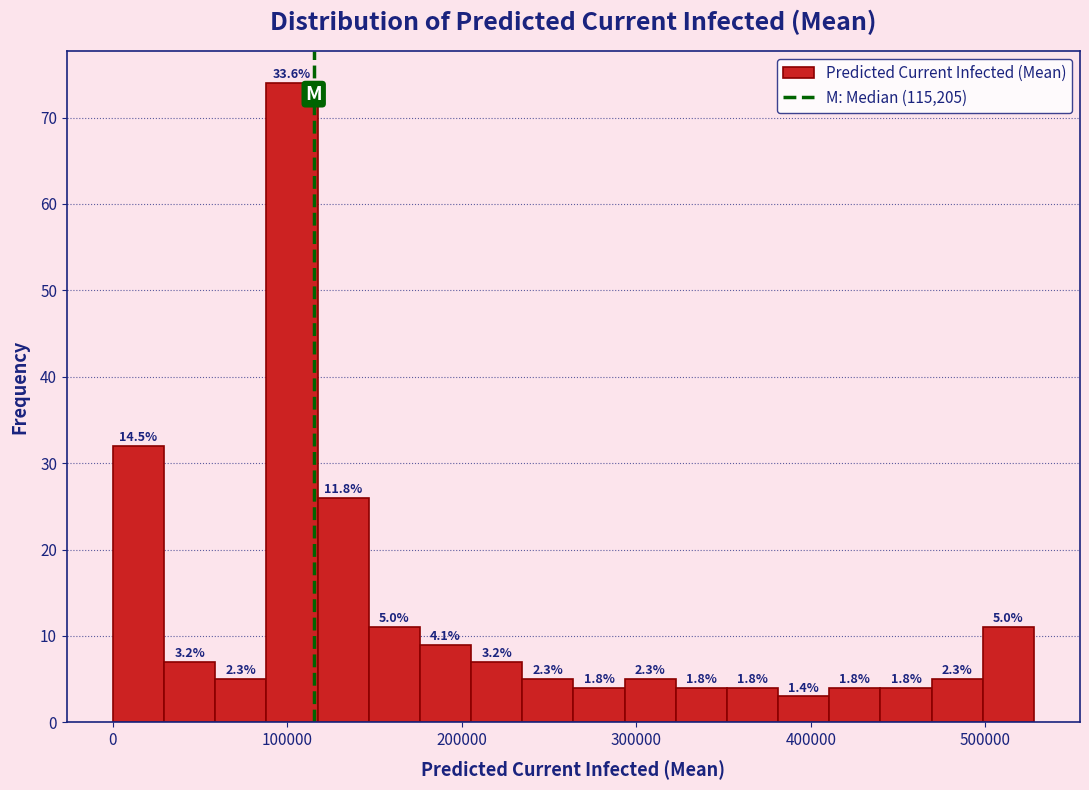

Read against the x-axis, roughly where is the centre of the tallest bar?

100000